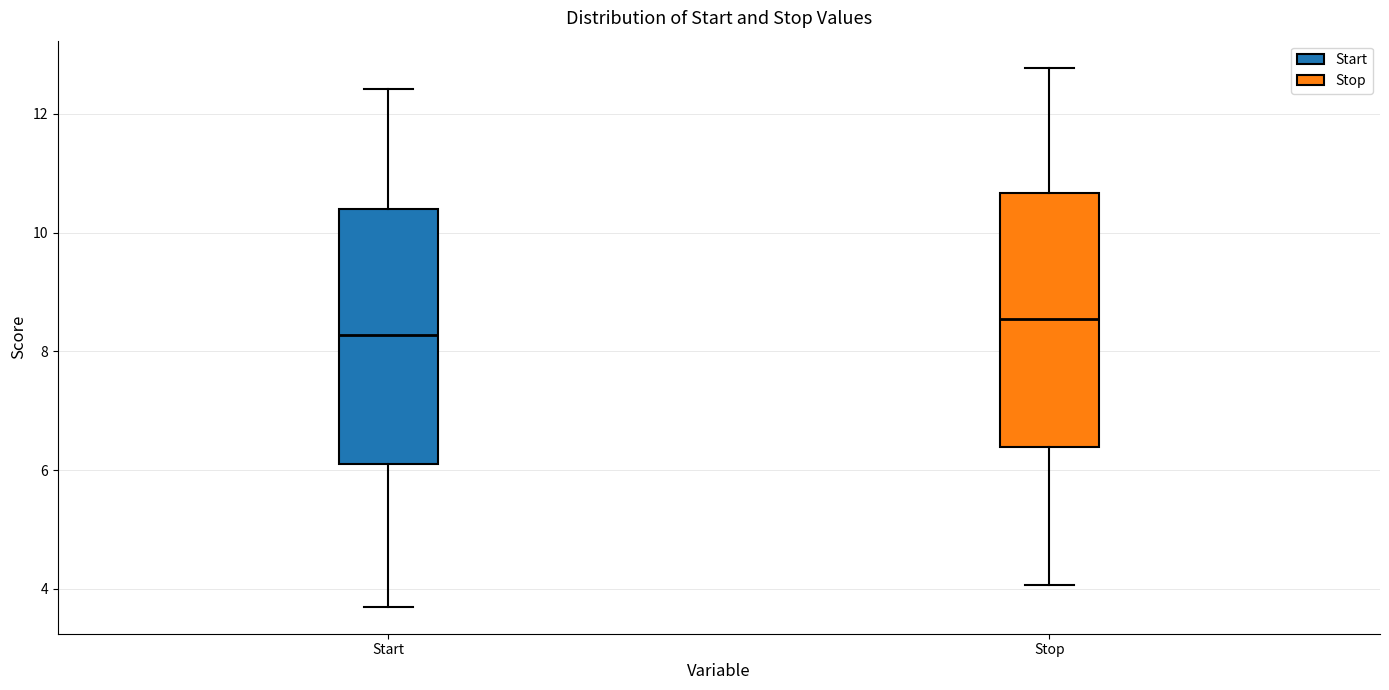

Reading left to right, read every box against the y-axis: the position of its median line, the range the box covers, and the ends of its whiskers. The values are not printed on the chart, so give them approximately, as read against the axis.

Start: median 8.2, box 6.2 to 10.4, whiskers 3.8 to 12.4
Stop: median 8.6, box 6.4 to 10.6, whiskers 4.0 to 12.8